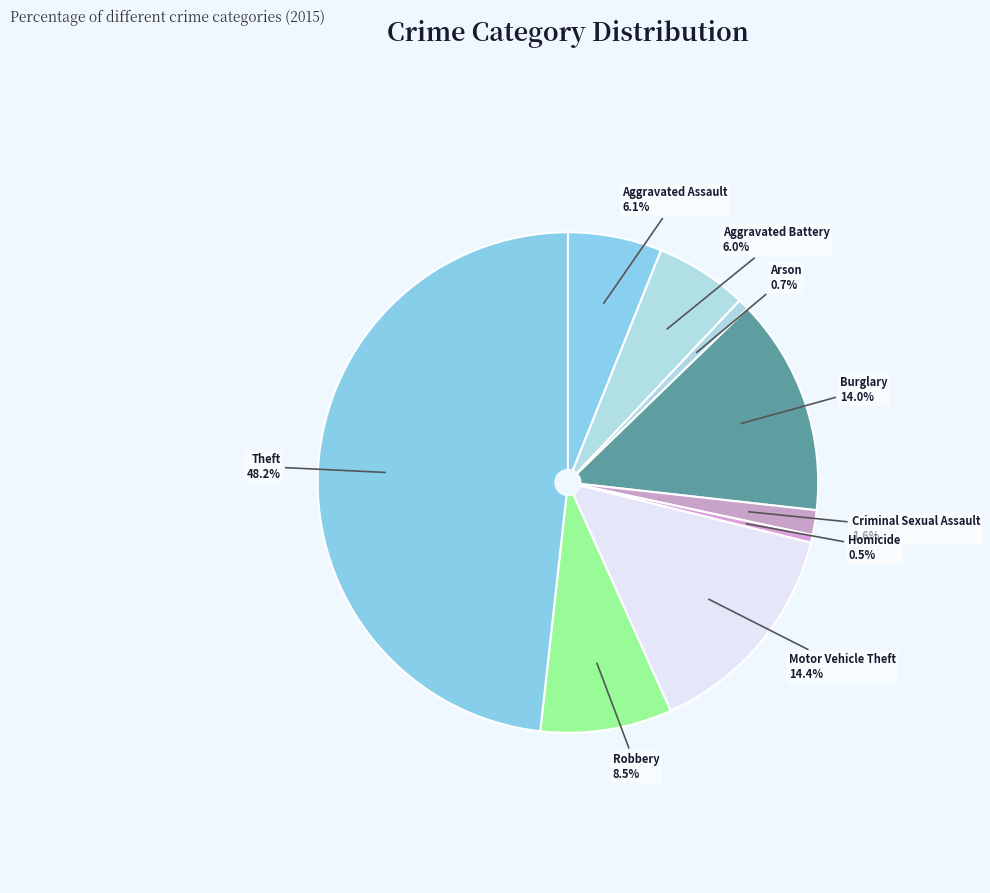

To the nearest percent, what is the combined percentage of Arson and Criminal Sexual Assault?

2%